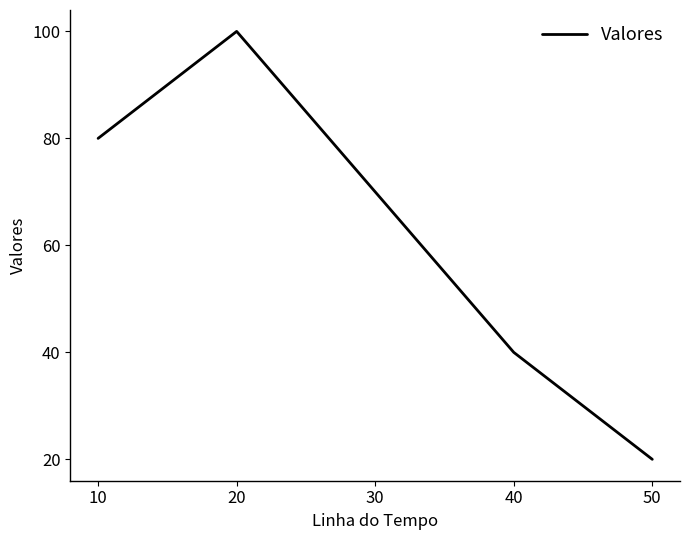

Count the values in the range 40 to 80.

3